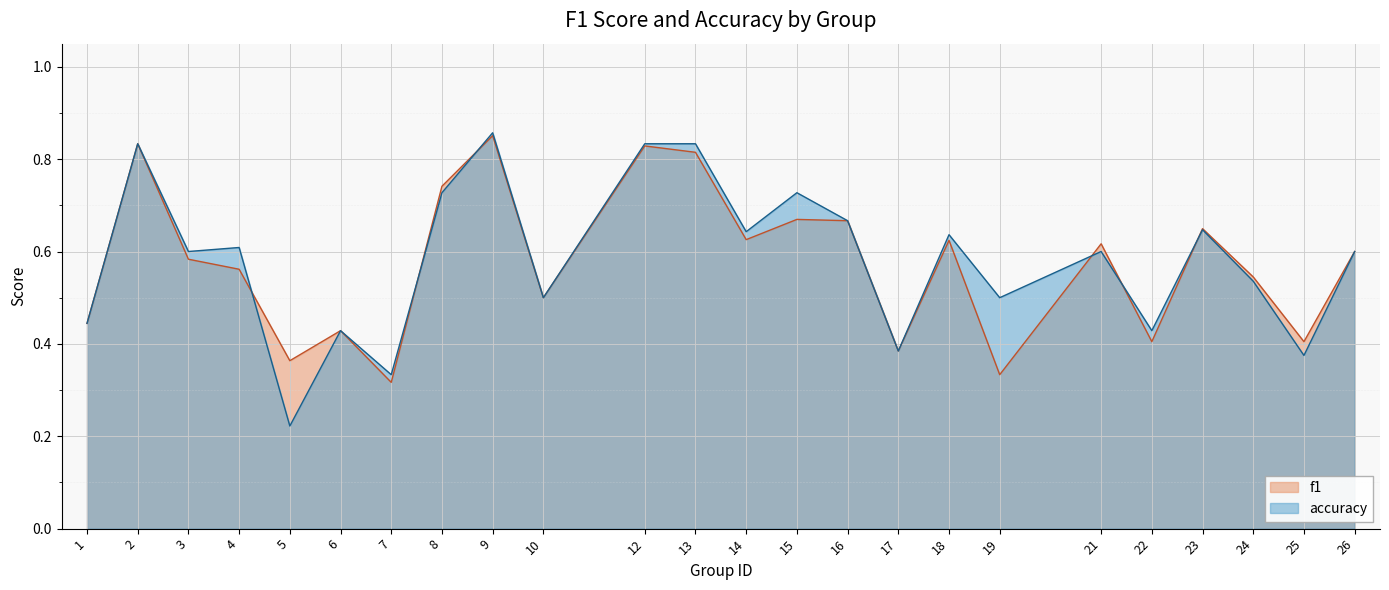

At 14, list the series in order from smallest to largest.

f1, accuracy